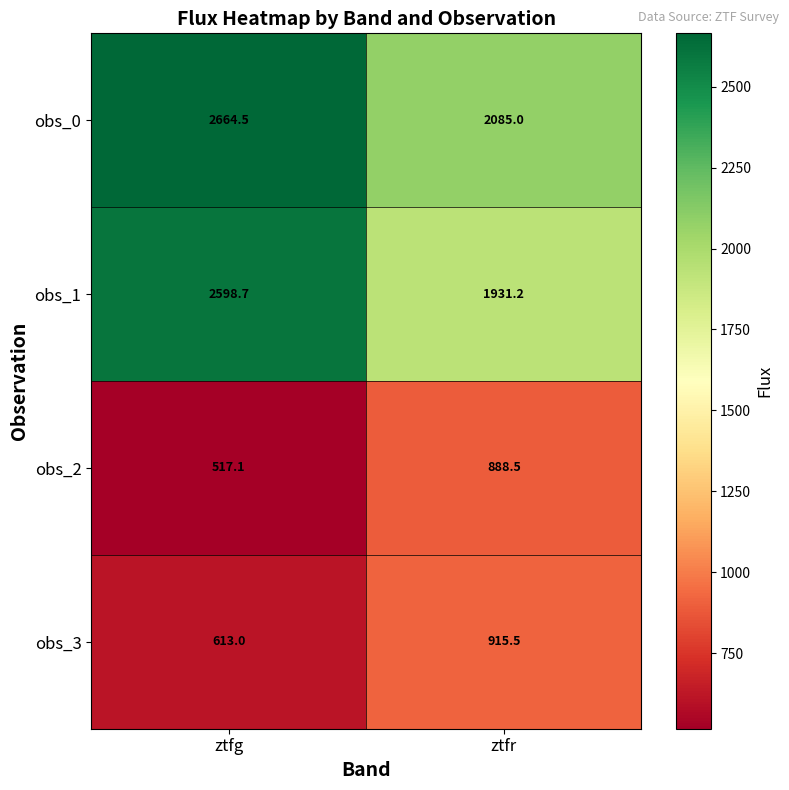

Which series has the largest total across all categories?

obs_0